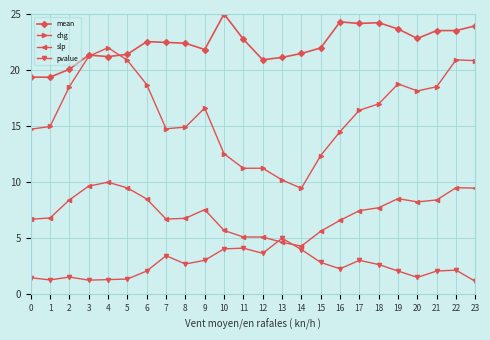

Is this an area chart (filled region under the line)?

No